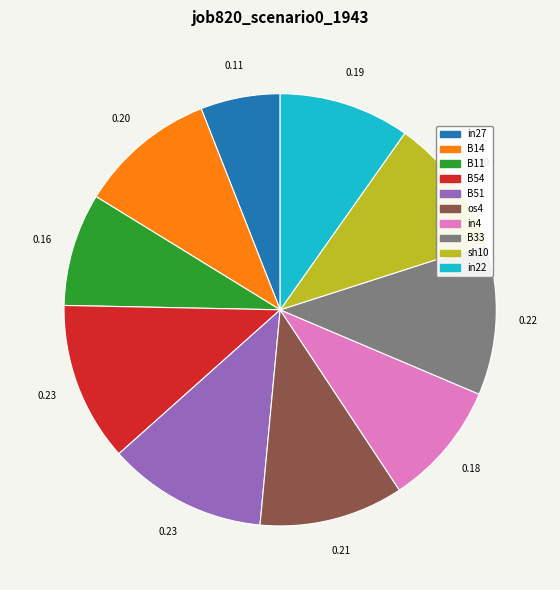

Do B33 and in22 together represent more than half of the pie?

No